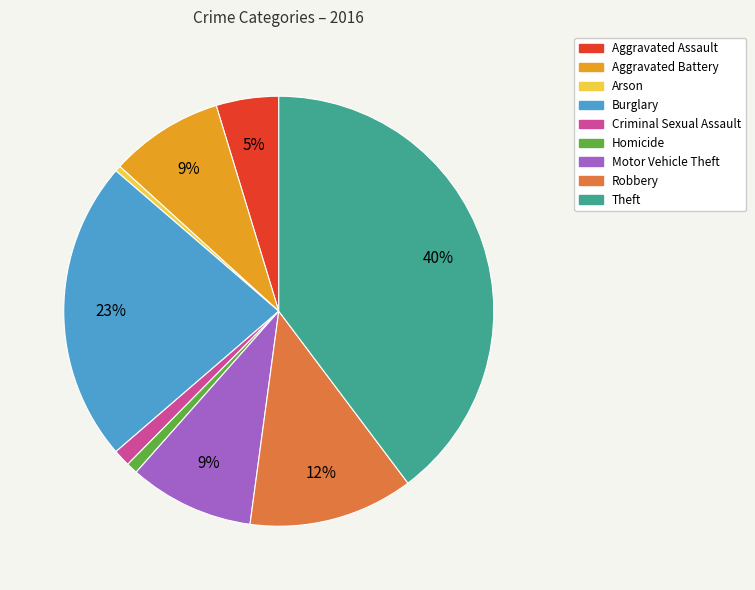

To the nearest percent, what is the difference between the Homicide and Aggravated Assault slice percentages?

4%